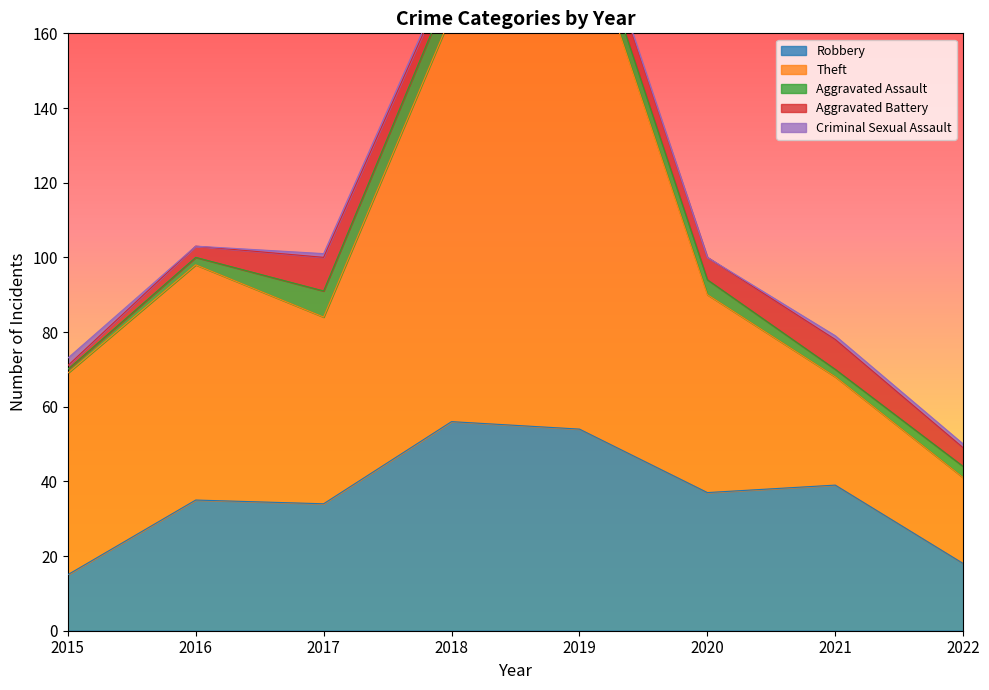

What is the difference between the second highest and minimum values in the Aggravated Assault series?

6